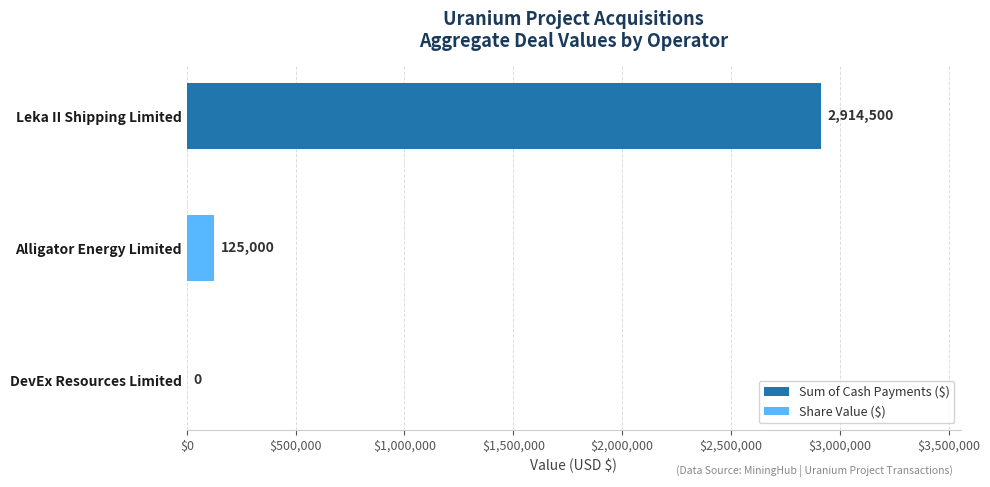

How many Sum of Cash Payments ($) values are between 0 and 2914500?

3